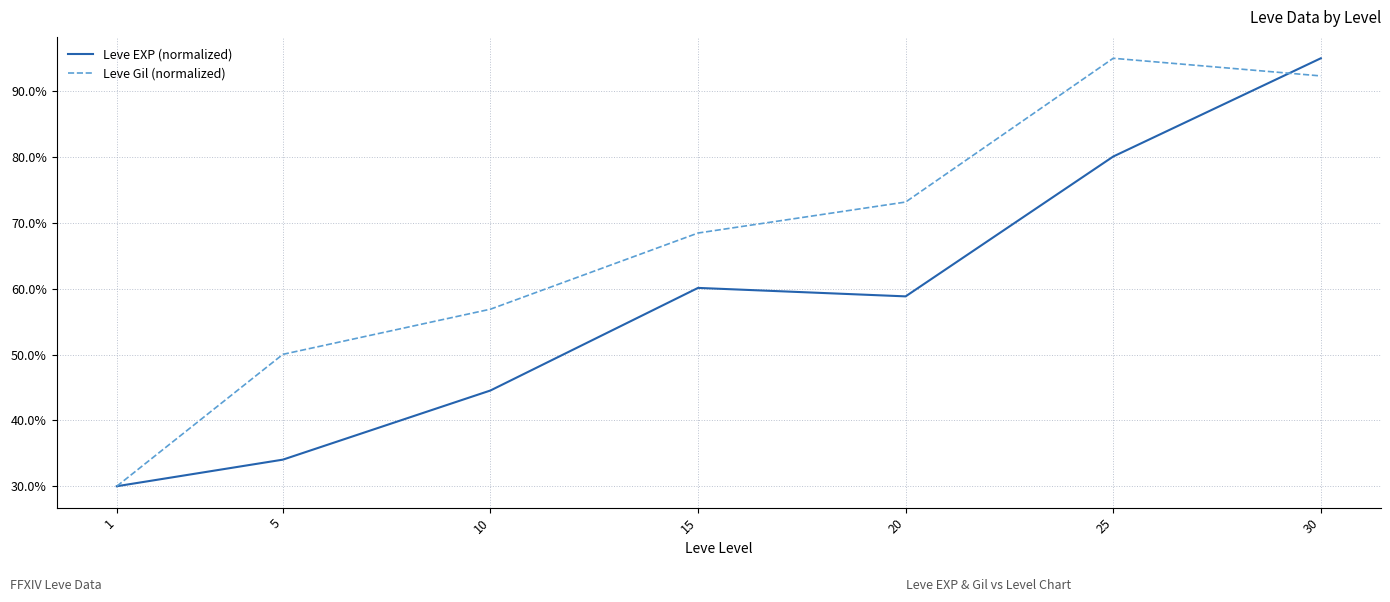

At which label does Leve EXP (normalized) first exceed 58?

15